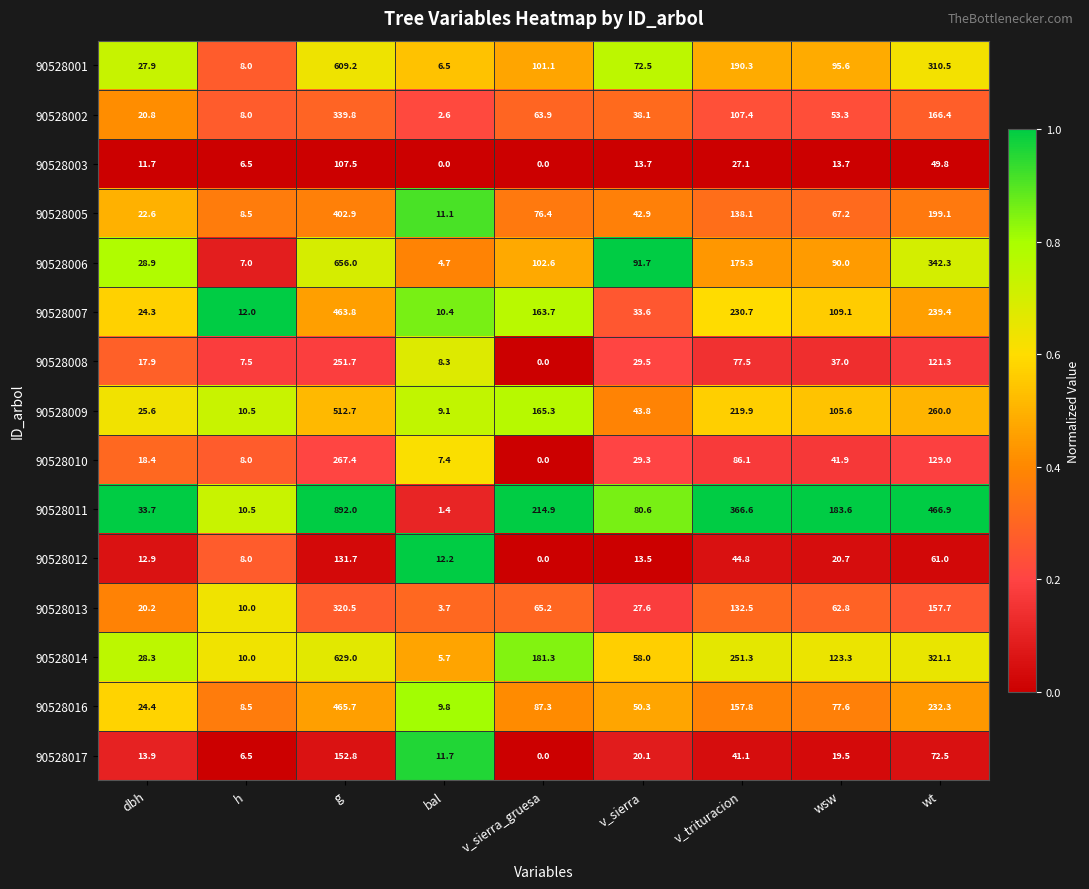

How many series are shown in this chart?

15